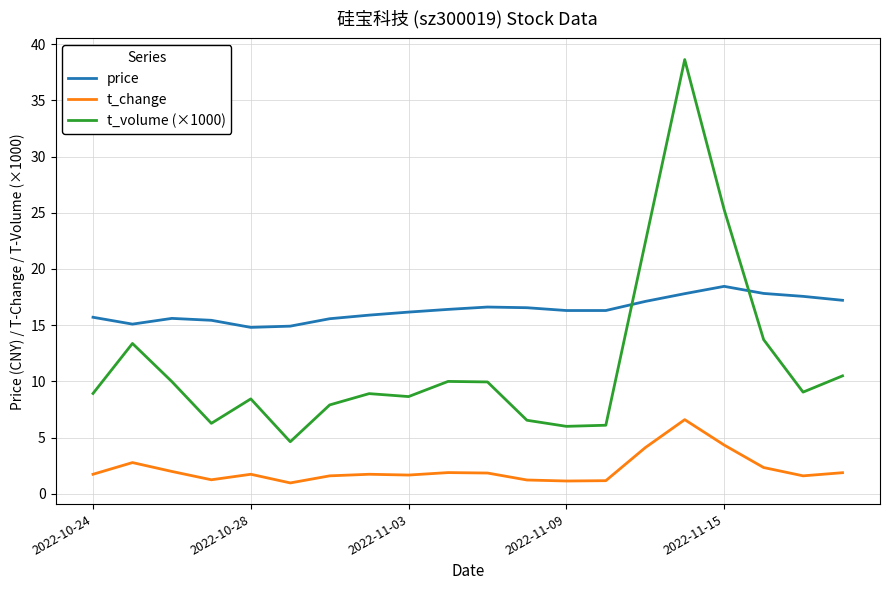

How many lines are shown in the chart?

3